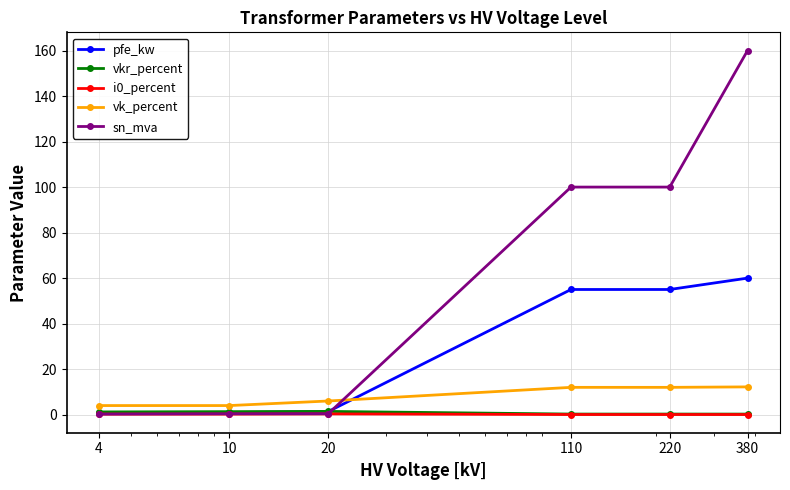

True or false: vk_percent and i0_percent cross at least once.

False